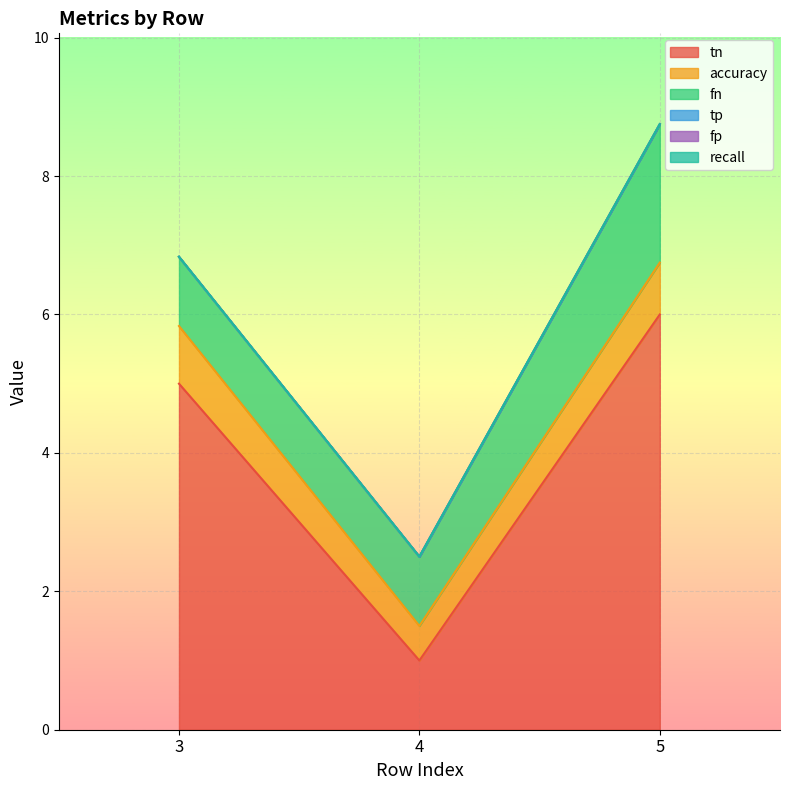

At how many categories does at least one series exceed 2?

2